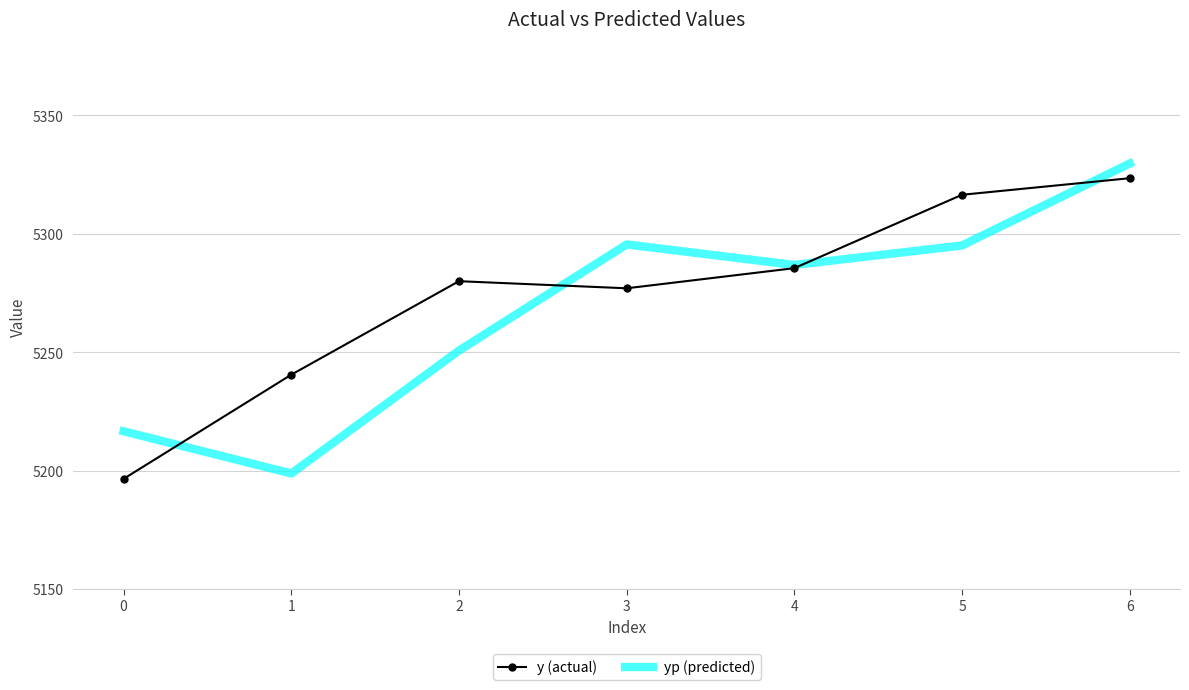

Count the number of categories in the chart.

7